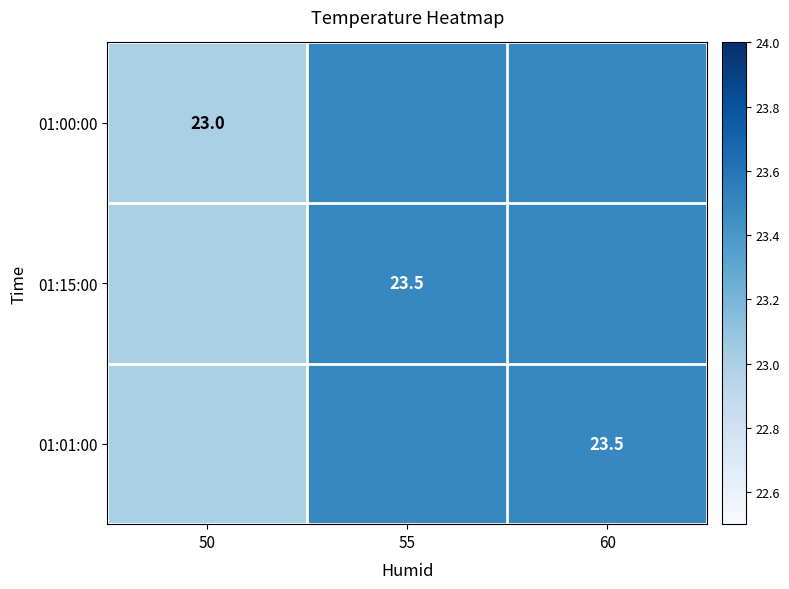

What is the difference between the 01:01:00 values at 55 and 50?

0.5